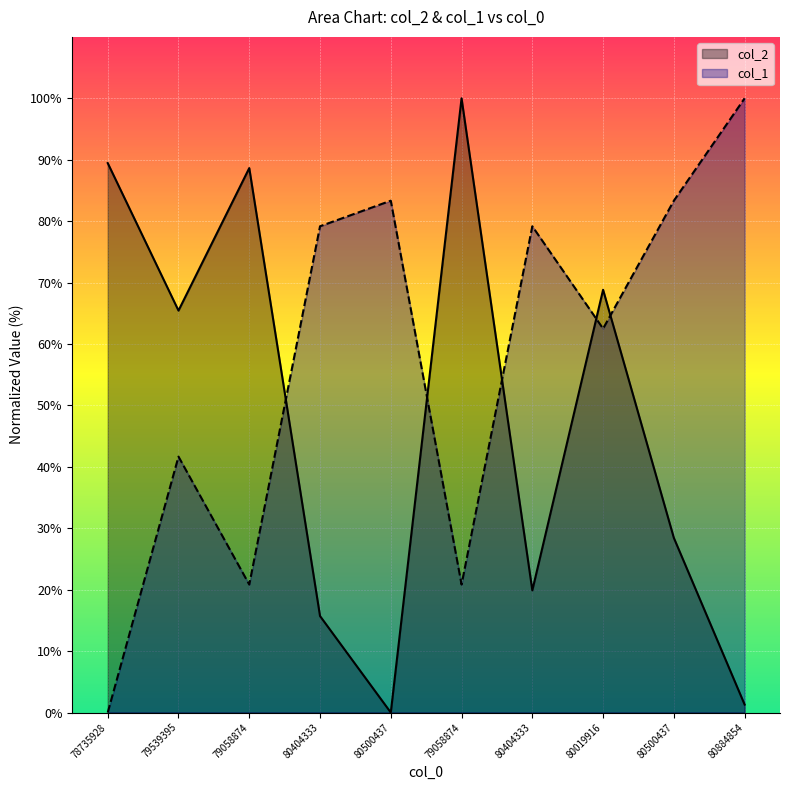

Is it true that col_1 equals -56.1 at 78735928?

False